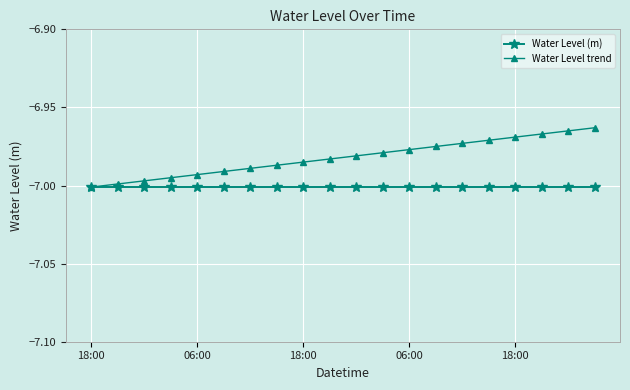

How many categories are shown in the chart?

20